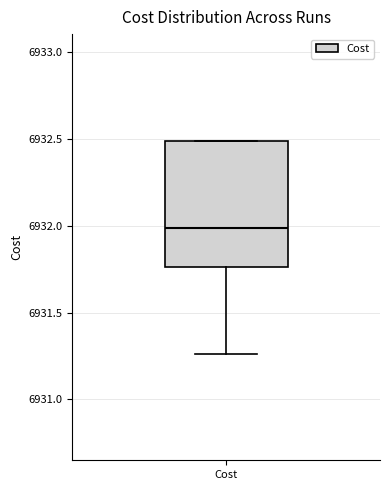

Where does the median line of the box for Cost sit on the y-axis? The values are not printed on the chart, so give them approximately, as read against the axis.

6932.00